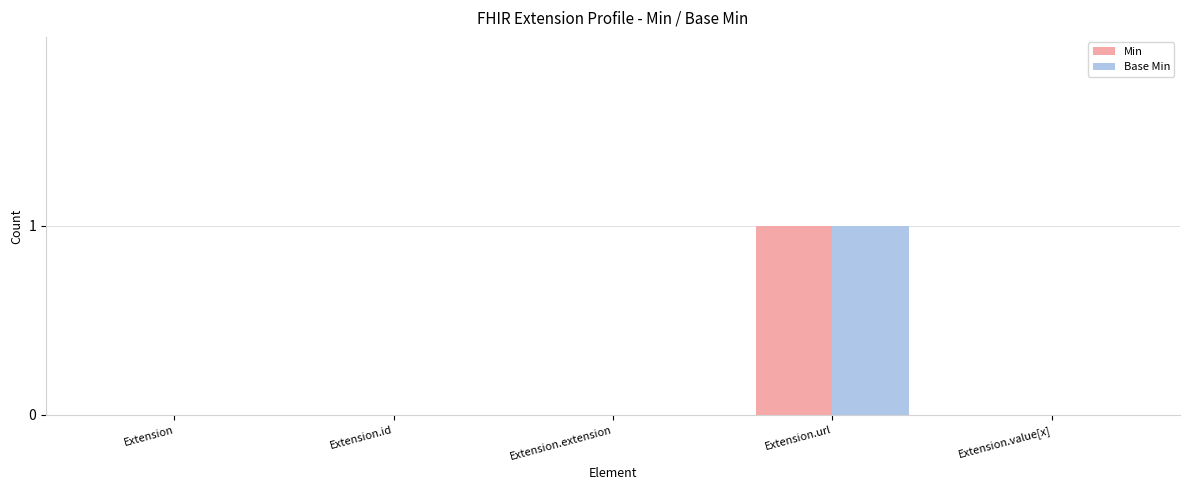

Is it true that Min equals 1 at Extension.url?

True